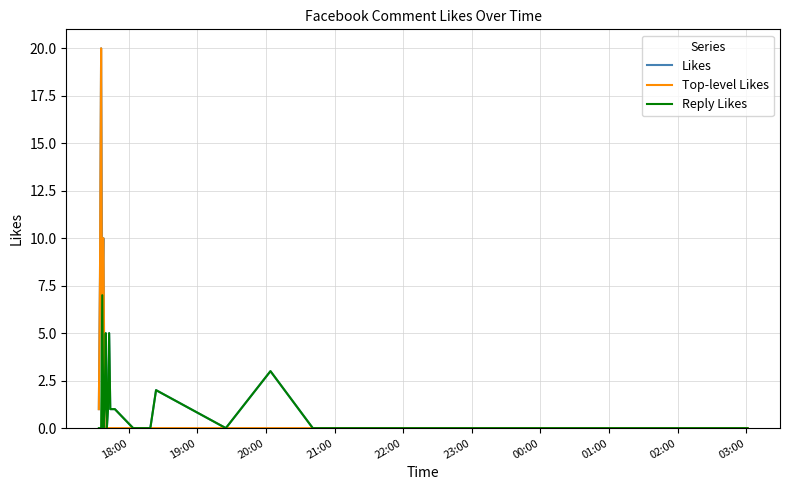

What is the highest value of the Likes series?

20